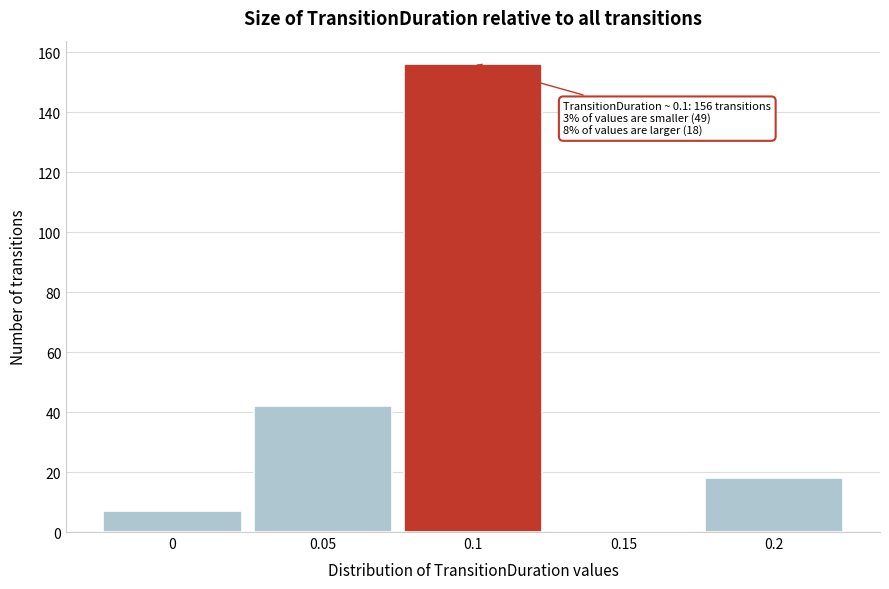

Which range on the x-axis has the tallest bar?

0.075 to 0.125